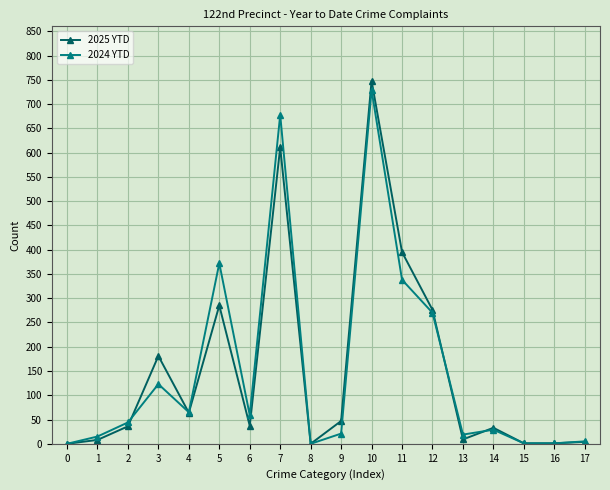

Where is the first local maximum for 2025 YTD?

3